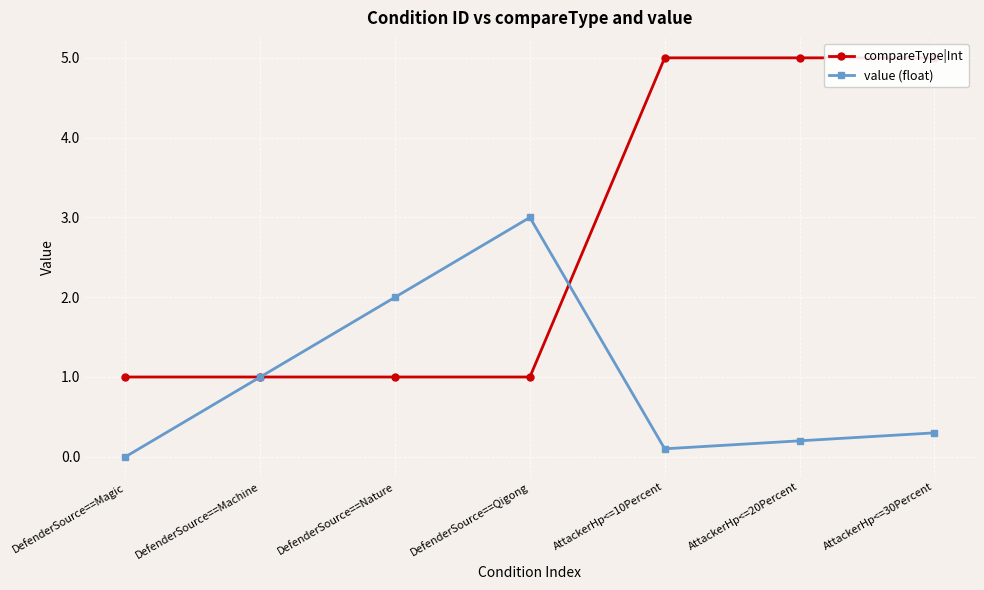

Between DefenderSource==Qigong and DefenderSource==Nature, which is larger?

DefenderSource==Qigong